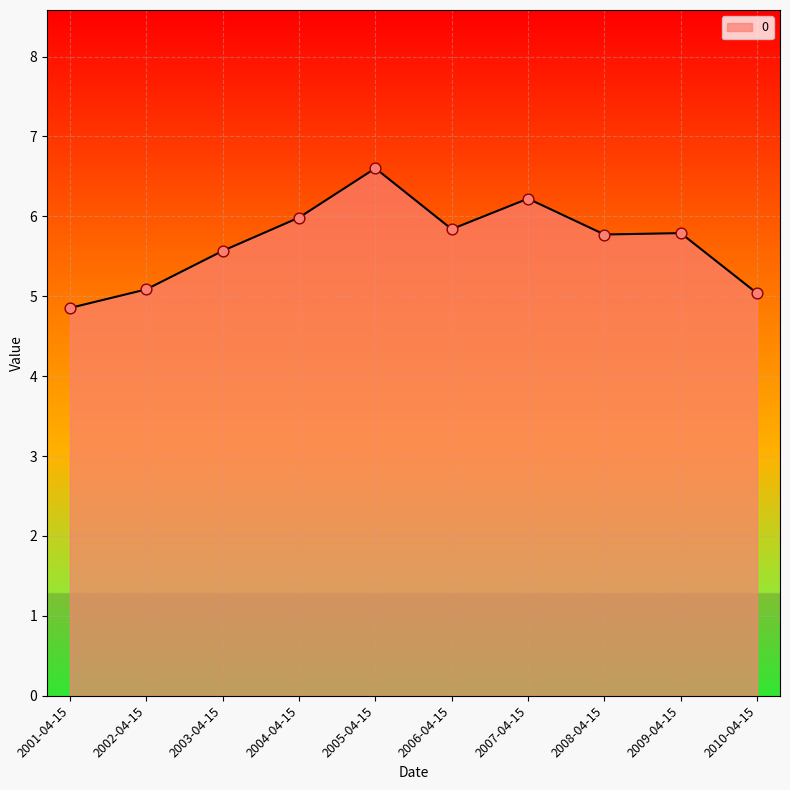

Between 2006-04-15 and 2007-04-15, which is larger?

2007-04-15